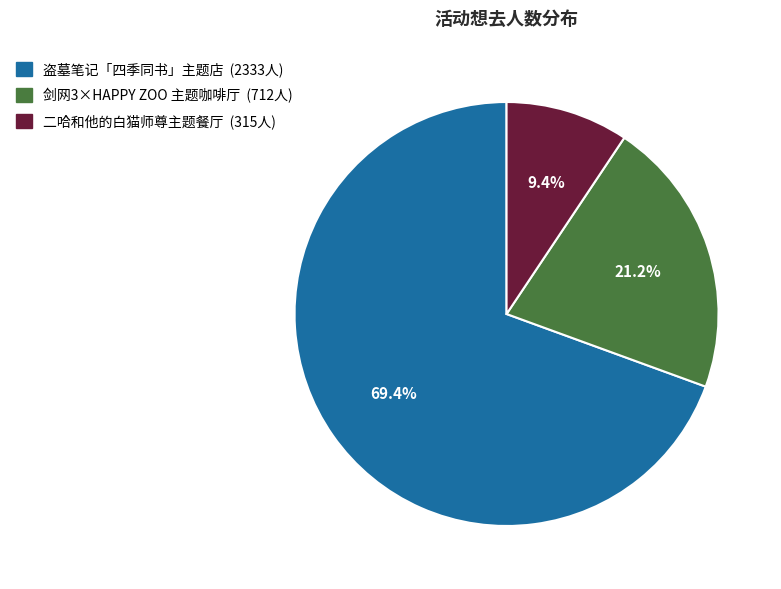

Does any single category account for the majority?

Yes